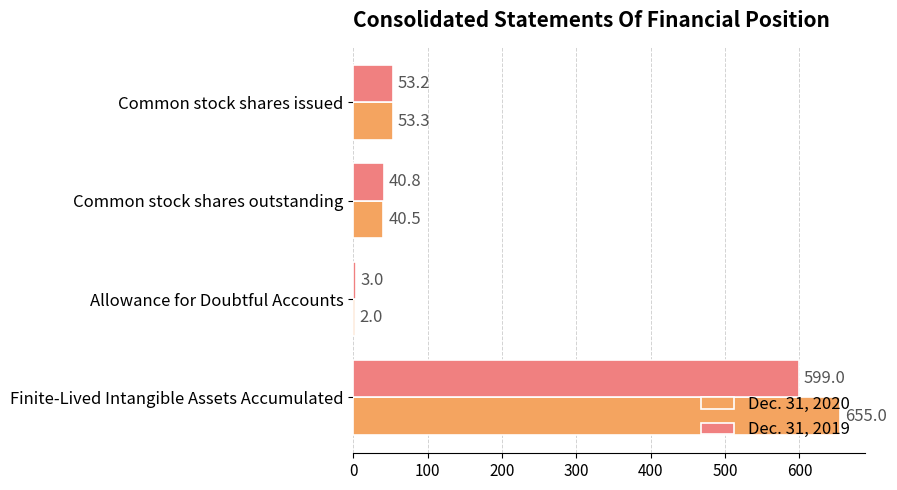

At which category is the sum across all series the highest?

Finite-Lived Intangible Assets Accumulated